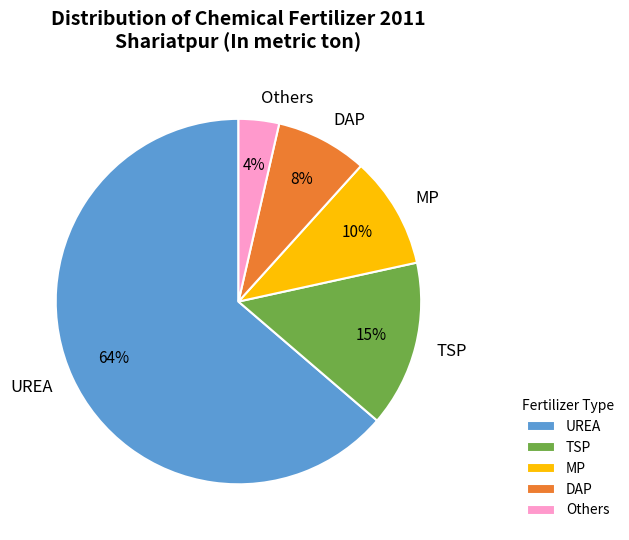

What percentage is the DAP slice, to the nearest percent?

8%